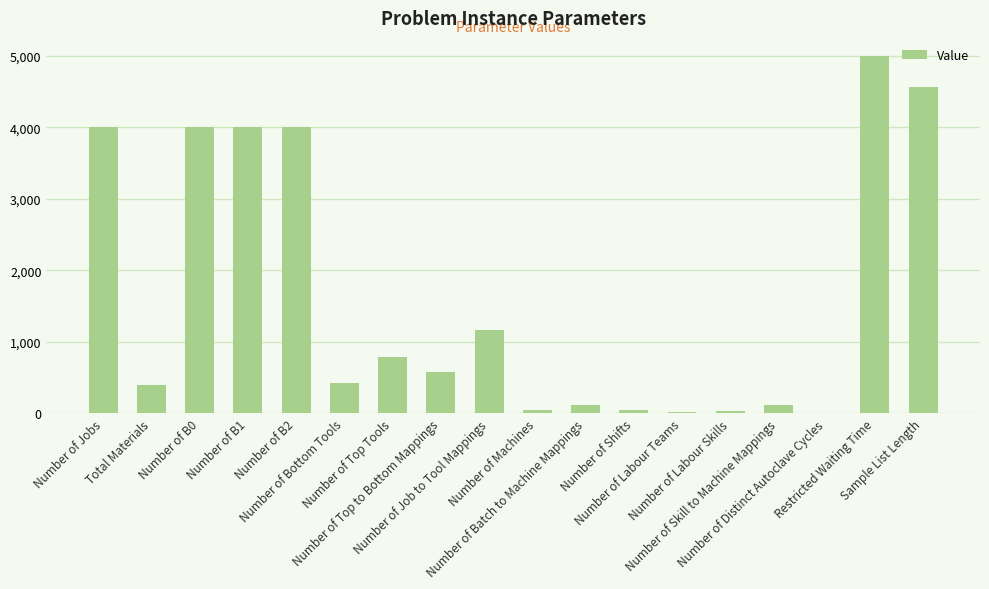

What is the sum of all values?

29318